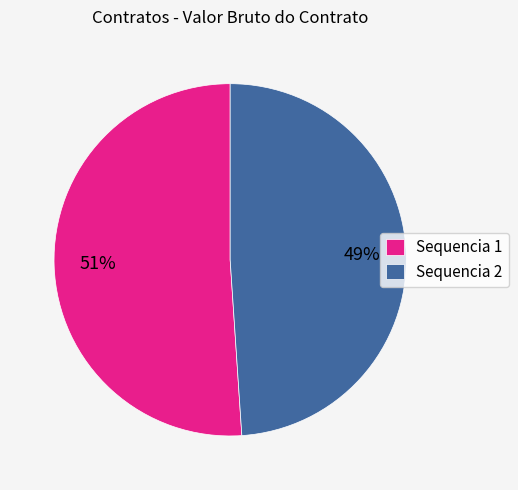

True or false: Sequencia 2 accounts for 49% of the total.

True